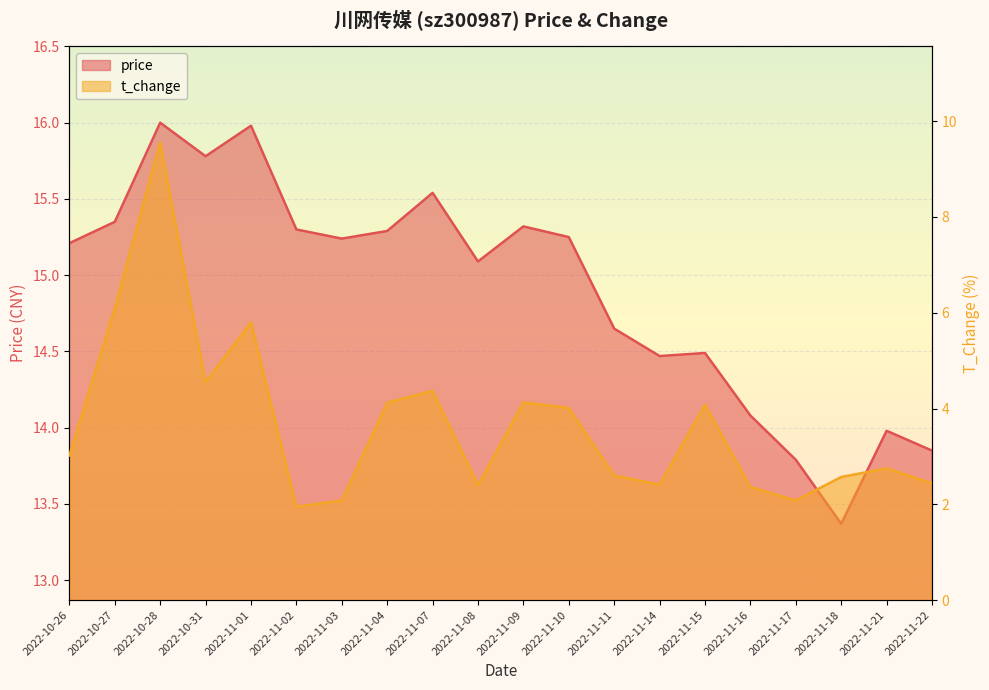

Which series changed the most between 2022-11-03 and 2022-11-15?

t_change